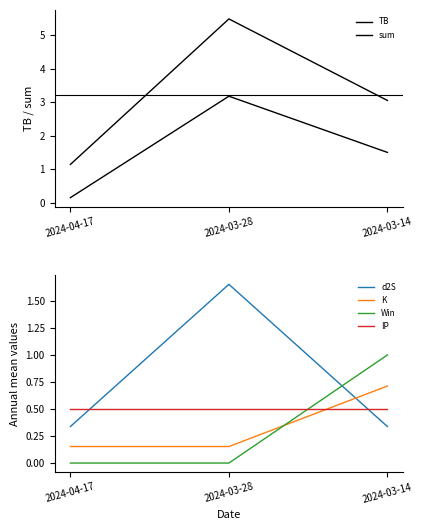

At which label does d2S reach its minimum?

2024-04-17